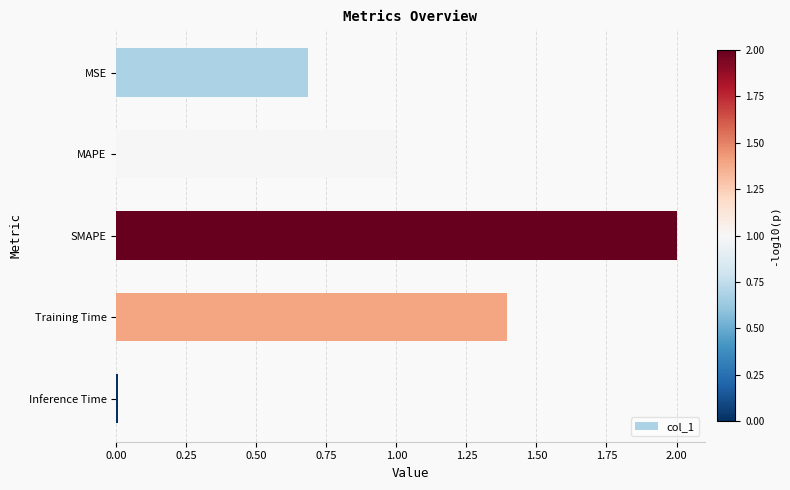

What is the label of the 3rd bar from the bottom?

SMAPE